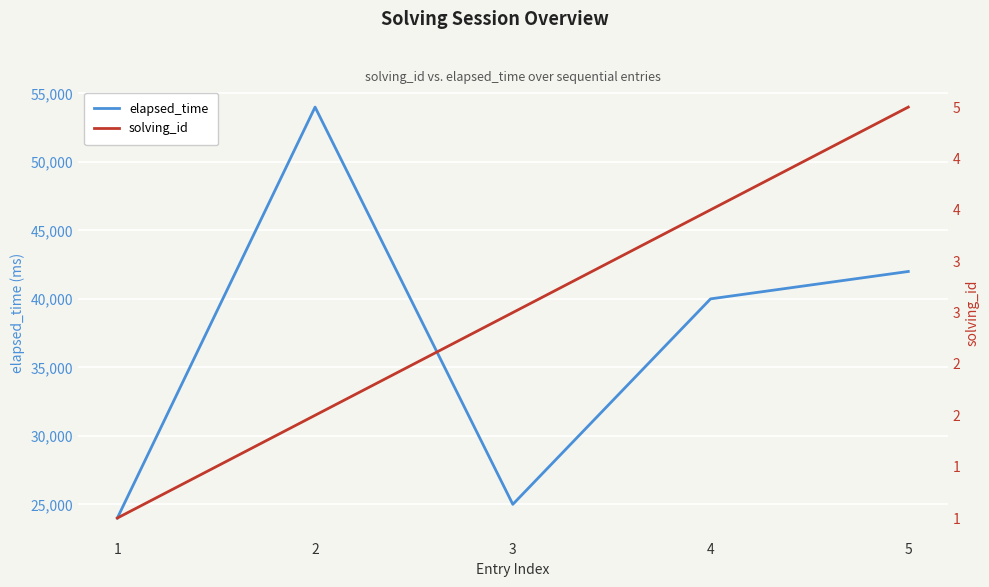

Reading left to right, transcribe all the data shown in this chart.

elapsed_time: 1=24000	2=54000	3=25000	4=40000	5=42000
solving_id: 1=1	2=2	3=3	4=4	5=5